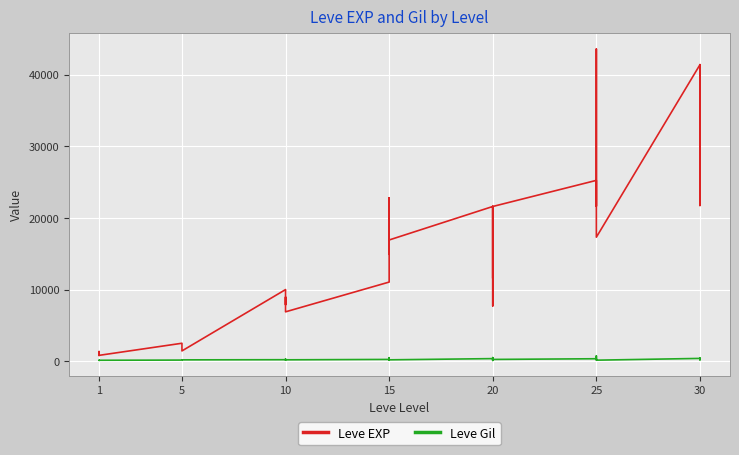

What is the difference between the maximum and minimum values in the Leve EXP series?

42800